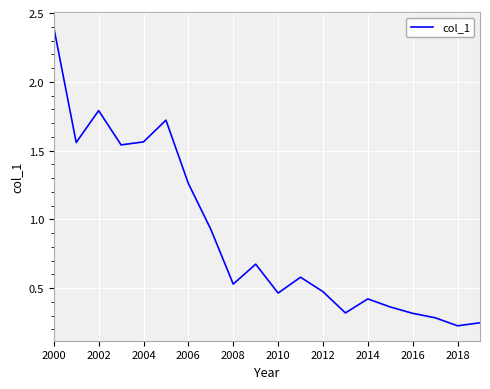

What is the maximum value shown in the chart?

2.4